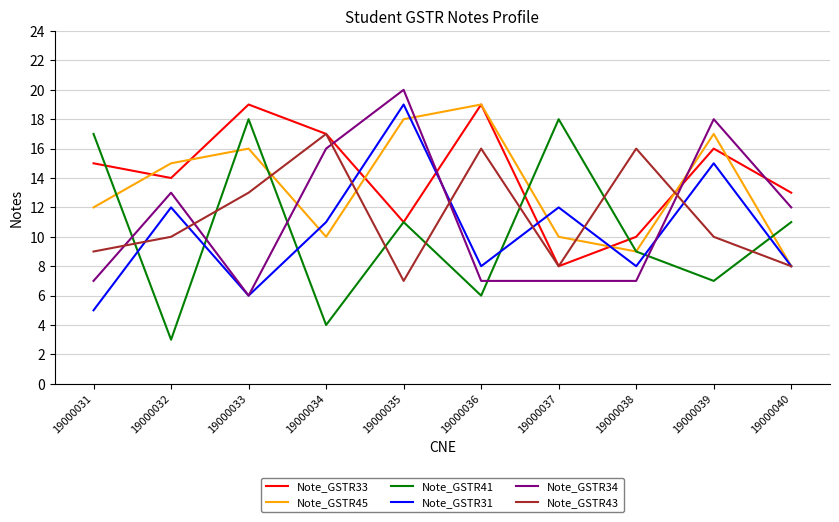

Reading left to right, extract all data points from this chart.

Note_GSTR33: 19000031=15	19000032=14	19000033=19	19000034=17	19000035=11	19000036=19	19000037=8	19000038=10	19000039=16	19000040=13
Note_GSTR45: 19000031=12	19000032=15	19000033=16	19000034=10	19000035=18	19000036=19	19000037=10	19000038=9	19000039=17	19000040=8
Note_GSTR41: 19000031=17	19000032=3	19000033=18	19000034=4	19000035=11	19000036=6	19000037=18	19000038=9	19000039=7	19000040=11
Note_GSTR31: 19000031=5	19000032=12	19000033=6	19000034=11	19000035=19	19000036=8	19000037=12	19000038=8	19000039=15	19000040=8
Note_GSTR34: 19000031=7	19000032=13	19000033=6	19000034=16	19000035=20	19000036=7	19000037=7	19000038=7	19000039=18	19000040=12
Note_GSTR43: 19000031=9	19000032=10	19000033=13	19000034=17	19000035=7	19000036=16	19000037=8	19000038=16	19000039=10	19000040=8